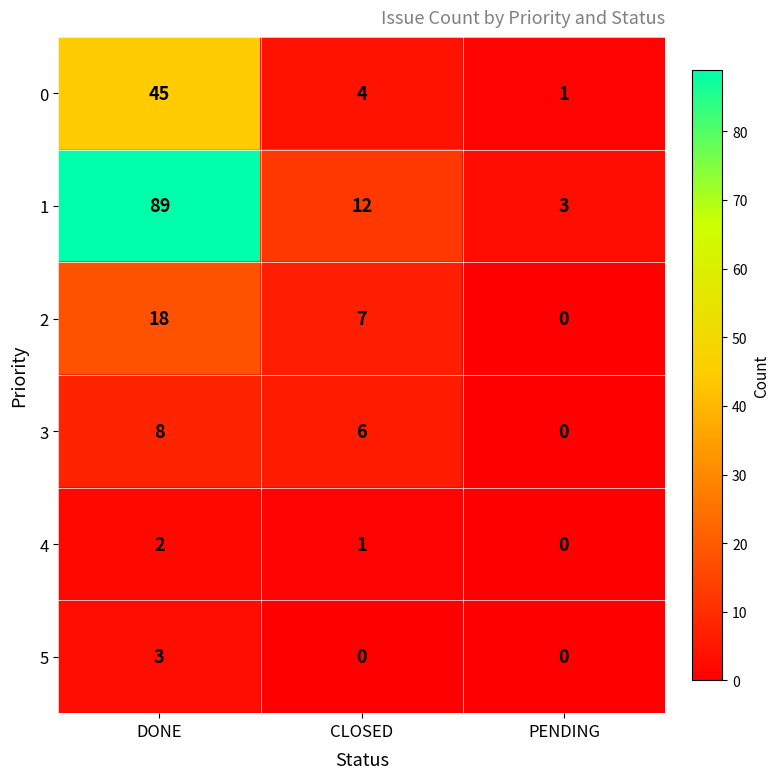

Reading left to right, list all the values displayed in this chart.

0: 45	4	1
1: 89	12	3
2: 18	7	0
3: 8	6	0
4: 2	1	0
5: 3	0	0